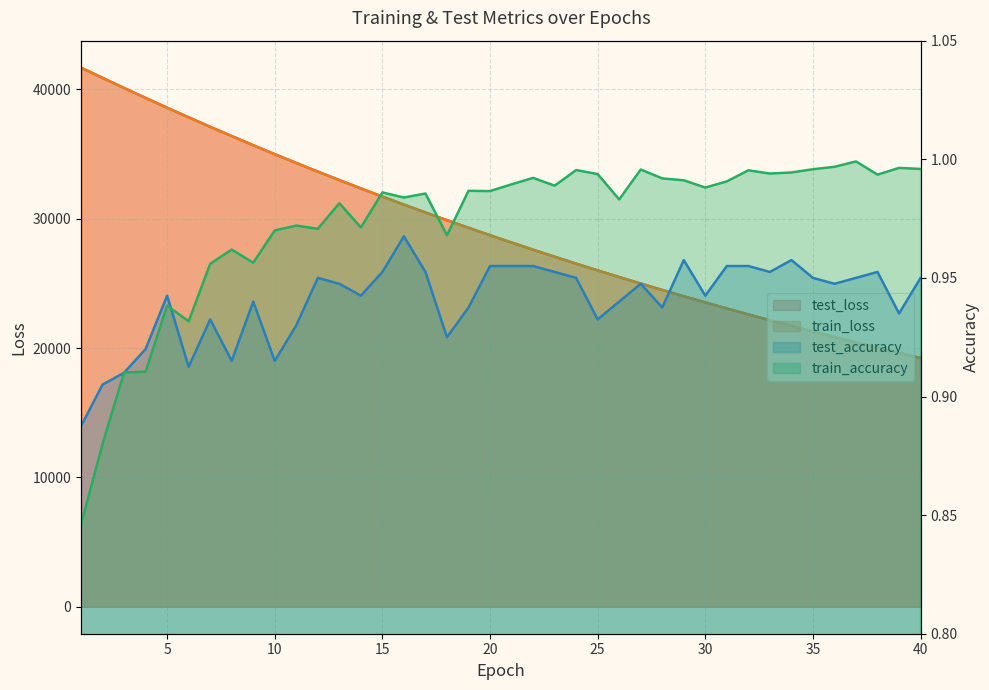

Reading right to left, extract all data points from this chart.

test_loss: 19231.0	19625.4	20026.8	20436.2	20853.4	21278.5	21711.7	22153.6	22603.7	23062.3	23530.2	24006.3	24492.3	24987.1	25491.6	26005.3	26528.9	27062.6	27606.2	28160.7	28725.2	29300.8	29887.6	30484.2	31092.8	31712.9	32345.5	32988.7	33645.0	34312.3	34992.7	35685.7	36391.4	37108.9	37841.0	38582.3	39340.1	40108.4	40890.9	41681.0
train_loss: 19230.3	19624.3	20025.9	20435.2	20852.4	21277.5	21710.9	22152.5	22602.5	23061.2	23528.8	24005.2	24490.8	24985.6	25490.0	26003.7	26527.5	27061.3	27605.1	28159.4	28724.1	29299.4	29886.1	30483.1	31091.9	31712.0	32344.3	32987.7	33643.6	34311.3	34991.5	35684.7	36390.0	37108.2	37839.6	38582.0	39340.8	40108.4	40892.9	41682.9
test_accuracy: 1.0	0.9	1.0	1.0	0.9	1.0	1.0	1.0	1.0	1.0	0.9	1.0	0.9	0.9	0.9	0.9	1.0	1.0	1.0	1.0	1.0	0.9	0.9	1.0	1.0	1.0	0.9	0.9	1.0	0.9	0.9	0.9	0.9	0.9	0.9	0.9	0.9	0.9	0.9	0.9
train_accuracy: 1.0	1.0	1.0	1.0	1.0	1.0	1.0	1.0	1.0	1.0	1.0	1.0	1.0	1.0	1.0	1.0	1.0	1.0	1.0	1.0	1.0	1.0	1.0	1.0	1.0	1.0	1.0	1.0	1.0	1.0	1.0	1.0	1.0	1.0	0.9	0.9	0.9	0.9	0.9	0.8